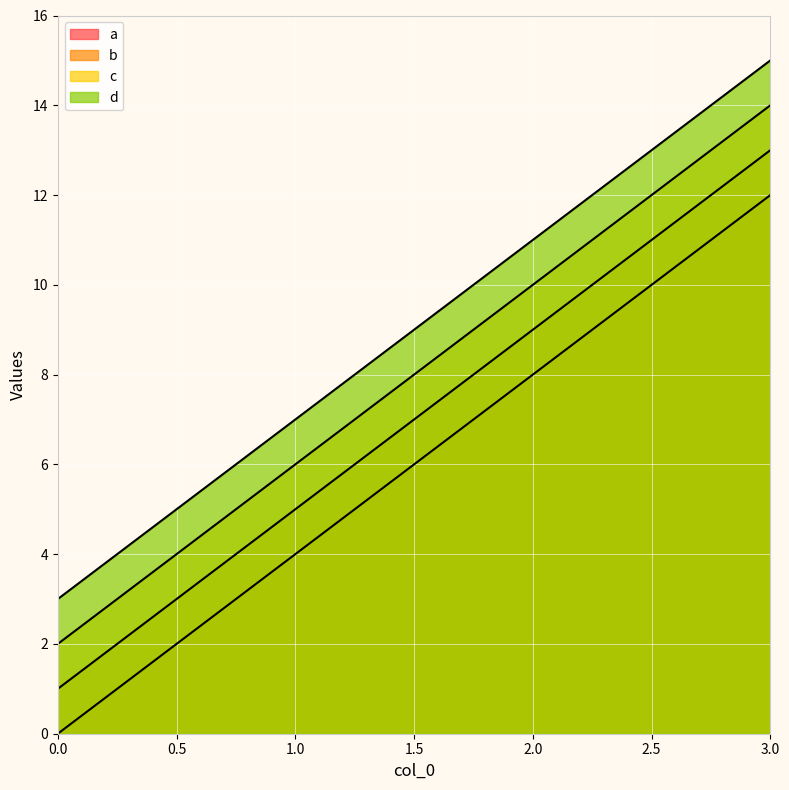

What is the difference between the maximum and minimum values in the a series?

12